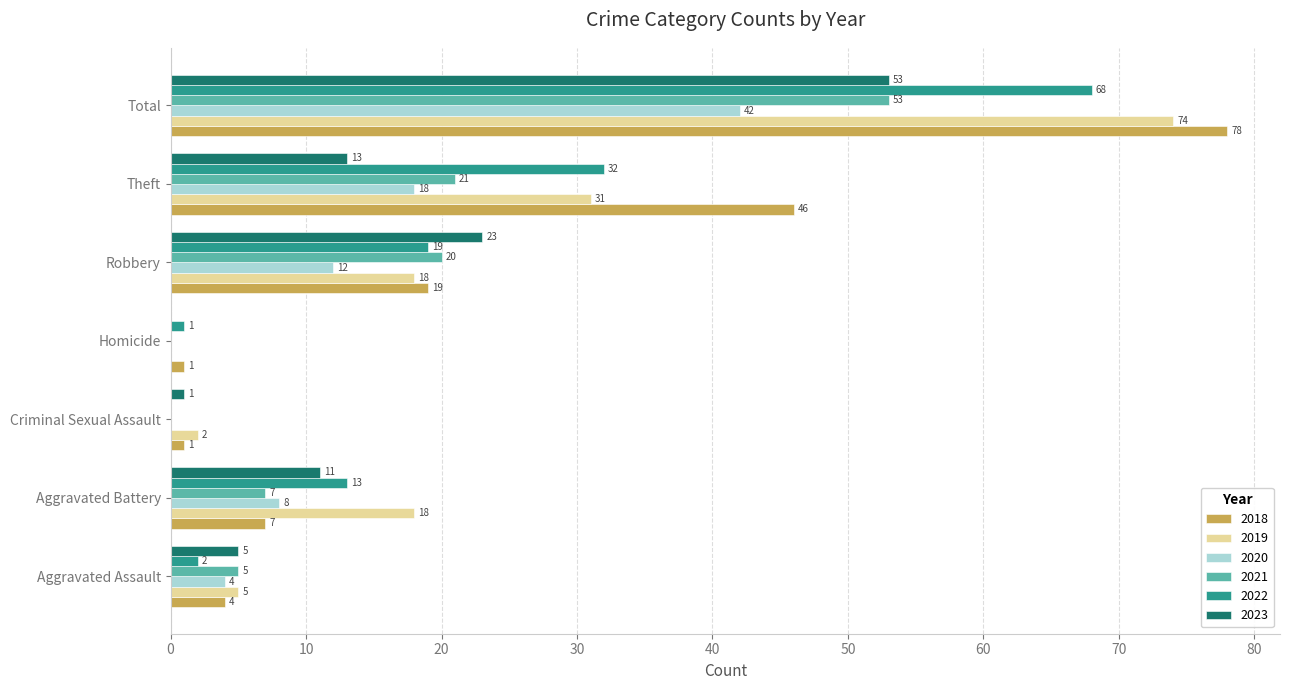

What is the sum of the 2023 values at Total and Aggravated Battery?

64